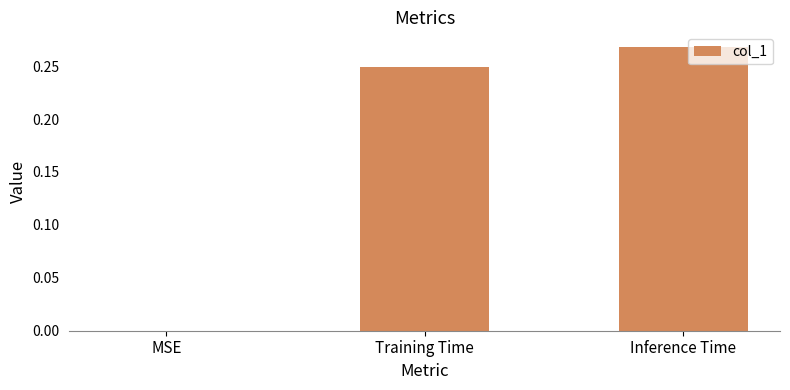

The value at MSE is 0.0. True or false?

True